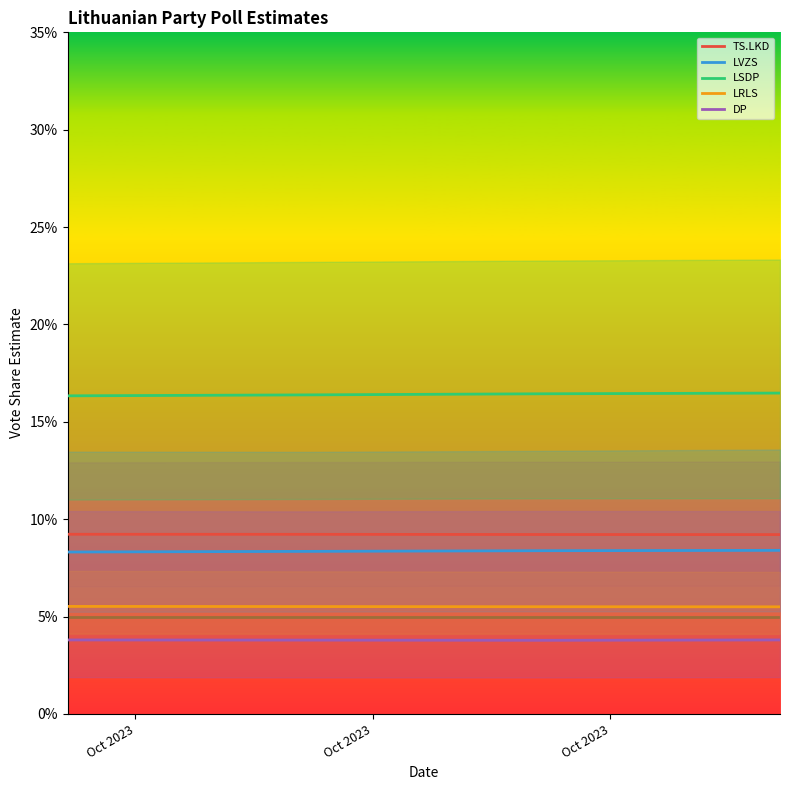

True or false: DP and LSDP intersect in this chart.

False